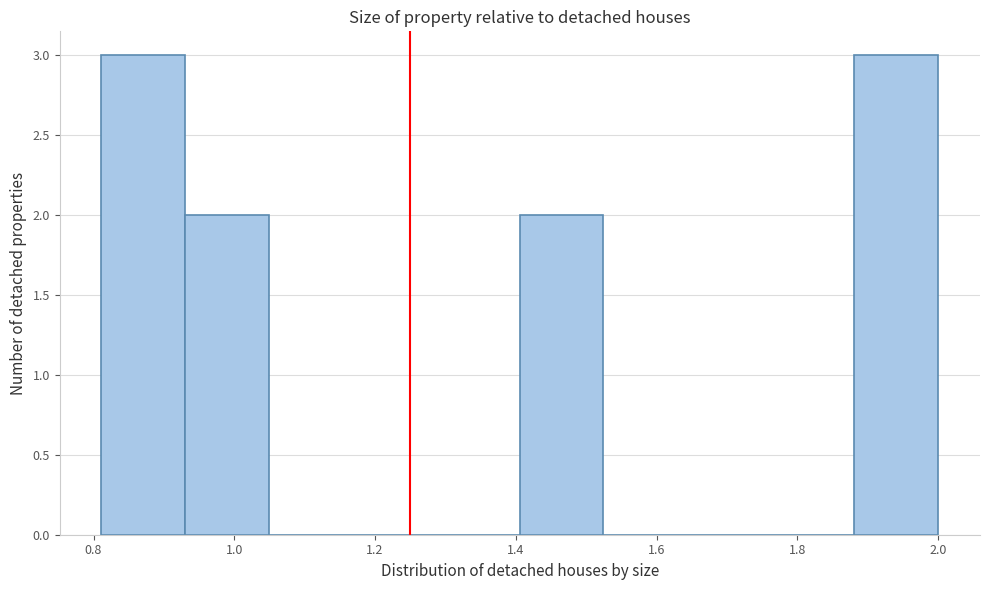

Reading left to right, transcribe this chart: for each bar, give the range it covers on the x-axis and its height. Neither the bar edges nor the heights are printed on the chart, so give them approximately, as read against the axes.

0.82 to 0.94: 3
0.94 to 1.04: 2
1.04 to 1.16: 0
1.16 to 1.28: 0
1.28 to 1.40: 0
1.40 to 1.52: 2
1.52 to 1.64: 0
1.64 to 1.76: 0
1.76 to 1.88: 0
1.88 to 2.00: 3